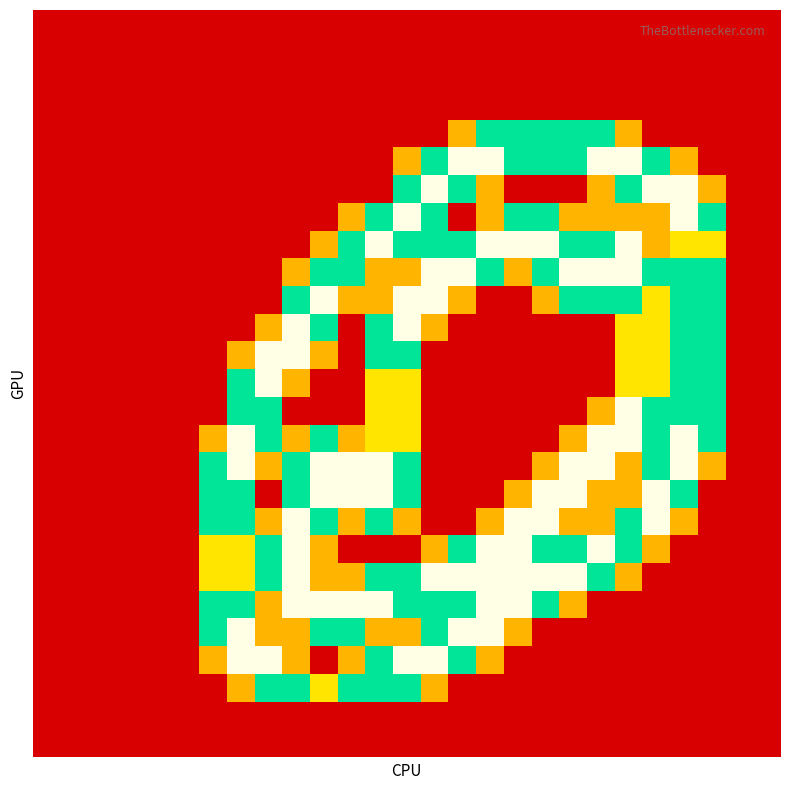

Reading left to right, transcribe all the data shown in this chart.

row_0: 0=0.0	1=0.0	2=0.0	3=0.0	4=0.0	5=0.0	6=0.0	7=0.0	8=0.0	9=0.0	10=0.0	11=0.0	12=0.0	13=0.0	14=0.0	15=0.0	16=0.0	17=0.0	18=0.0	19=0.0	20=0.0	21=0.0	22=0.0	23=0.0	24=0.0	25=0.0	26=0.0
row_1: 0=0.0	1=0.0	2=0.0	3=0.0	4=0.0	5=0.0	6=0.0	7=0.0	8=0.0	9=0.0	10=0.0	11=0.0	12=0.0	13=0.0	14=0.0	15=0.0	16=0.0	17=0.0	18=0.0	19=0.0	20=0.0	21=0.0	22=0.0	23=0.0	24=0.0	25=0.0	26=0.0
row_2: 0=0.0	1=0.0	2=0.0	3=0.0	4=0.0	5=0.0	6=0.0	7=0.0	8=0.0	9=0.0	10=0.0	11=0.0	12=0.0	13=0.0	14=0.0	15=0.0	16=0.0	17=0.0	18=0.0	19=0.0	20=0.0	21=0.0	22=0.0	23=0.0	24=0.0	25=0.0	26=0.0
row_3: 0=0.0	1=0.0	2=0.0	3=0.0	4=0.0	5=0.0	6=0.0	7=0.0	8=0.0	9=0.0	10=0.0	11=0.0	12=0.0	13=0.0	14=0.0	15=0.0	16=0.0	17=0.0	18=0.0	19=0.0	20=0.0	21=0.0	22=0.0	23=0.0	24=0.0	25=0.0	26=0.0
row_4: 0=0.0	1=0.0	2=0.0	3=0.0	4=0.0	5=0.0	6=0.0	7=0.0	8=0.0	9=0.0	10=0.0	11=0.0	12=0.0	13=0.0	14=0.0	15=0.8	16=1.5	17=1.5	18=1.5	19=1.5	20=1.5	21=0.8	22=0.0	23=0.0	24=0.0	25=0.0	26=0.0
row_5: 0=0.0	1=0.0	2=0.0	3=0.0	4=0.0	5=0.0	6=0.0	7=0.0	8=0.0	9=0.0	10=0.0	11=0.0	12=0.0	13=0.8	14=1.5	15=2.0	16=2.0	17=1.5	18=1.5	19=1.5	20=2.0	21=2.0	22=1.5	23=0.8	24=0.0	25=0.0	26=0.0
row_6: 0=0.0	1=0.0	2=0.0	3=0.0	4=0.0	5=0.0	6=0.0	7=0.0	8=0.0	9=0.0	10=0.0	11=0.0	12=0.0	13=1.5	14=2.0	15=1.5	16=0.8	17=0.0	18=0.0	19=0.0	20=0.8	21=1.5	22=2.0	23=2.0	24=0.8	25=0.0	26=0.0
row_7: 0=0.0	1=0.0	2=0.0	3=0.0	4=0.0	5=0.0	6=0.0	7=0.0	8=0.0	9=0.0	10=0.0	11=0.8	12=1.5	13=2.0	14=1.5	15=0.0	16=0.8	17=1.5	18=1.5	19=0.8	20=0.8	21=0.8	22=0.8	23=2.0	24=1.5	25=0.0	26=0.0
row_8: 0=0.0	1=0.0	2=0.0	3=0.0	4=0.0	5=0.0	6=0.0	7=0.0	8=0.0	9=0.0	10=0.8	11=1.5	12=2.0	13=1.5	14=1.5	15=1.5	16=2.0	17=2.0	18=2.0	19=1.5	20=1.5	21=2.0	22=0.8	23=1.0	24=1.0	25=0.0	26=0.0
row_9: 0=0.0	1=0.0	2=0.0	3=0.0	4=0.0	5=0.0	6=0.0	7=0.0	8=0.0	9=0.8	10=1.5	11=1.5	12=0.8	13=0.8	14=2.0	15=2.0	16=1.5	17=0.8	18=1.5	19=2.0	20=2.0	21=2.0	22=1.5	23=1.5	24=1.5	25=0.0	26=0.0
row_10: 0=0.0	1=0.0	2=0.0	3=0.0	4=0.0	5=0.0	6=0.0	7=0.0	8=0.0	9=1.5	10=2.0	11=0.8	12=0.8	13=2.0	14=2.0	15=0.8	16=0.0	17=0.0	18=0.8	19=1.5	20=1.5	21=1.5	22=1.0	23=1.5	24=1.5	25=0.0	26=0.0
row_11: 0=0.0	1=0.0	2=0.0	3=0.0	4=0.0	5=0.0	6=0.0	7=0.0	8=0.8	9=2.0	10=1.5	11=0.0	12=1.5	13=2.0	14=0.8	15=0.0	16=0.0	17=0.0	18=0.0	19=0.0	20=0.0	21=1.0	22=1.0	23=1.5	24=1.5	25=0.0	26=0.0
row_12: 0=0.0	1=0.0	2=0.0	3=0.0	4=0.0	5=0.0	6=0.0	7=0.8	8=2.0	9=2.0	10=0.8	11=0.0	12=1.5	13=1.5	14=0.0	15=0.0	16=0.0	17=0.0	18=0.0	19=0.0	20=0.0	21=1.0	22=1.0	23=1.5	24=1.5	25=0.0	26=0.0
row_13: 0=0.0	1=0.0	2=0.0	3=0.0	4=0.0	5=0.0	6=0.0	7=1.5	8=2.0	9=0.8	10=0.0	11=0.0	12=1.0	13=1.0	14=0.0	15=0.0	16=0.0	17=0.0	18=0.0	19=0.0	20=0.0	21=1.0	22=1.0	23=1.5	24=1.5	25=0.0	26=0.0
row_14: 0=0.0	1=0.0	2=0.0	3=0.0	4=0.0	5=0.0	6=0.0	7=1.5	8=1.5	9=0.0	10=0.0	11=0.0	12=1.0	13=1.0	14=0.0	15=0.0	16=0.0	17=0.0	18=0.0	19=0.0	20=0.8	21=2.0	22=1.5	23=1.5	24=1.5	25=0.0	26=0.0
row_15: 0=0.0	1=0.0	2=0.0	3=0.0	4=0.0	5=0.0	6=0.8	7=2.0	8=1.5	9=0.8	10=1.5	11=0.8	12=1.0	13=1.0	14=0.0	15=0.0	16=0.0	17=0.0	18=0.0	19=0.8	20=2.0	21=2.0	22=1.5	23=2.0	24=1.5	25=0.0	26=0.0
row_16: 0=0.0	1=0.0	2=0.0	3=0.0	4=0.0	5=0.0	6=1.5	7=2.0	8=0.8	9=1.5	10=2.0	11=2.0	12=2.0	13=1.5	14=0.0	15=0.0	16=0.0	17=0.0	18=0.8	19=2.0	20=2.0	21=0.8	22=1.5	23=2.0	24=0.8	25=0.0	26=0.0
row_17: 0=0.0	1=0.0	2=0.0	3=0.0	4=0.0	5=0.0	6=1.5	7=1.5	8=0.0	9=1.5	10=2.0	11=2.0	12=2.0	13=1.5	14=0.0	15=0.0	16=0.0	17=0.8	18=2.0	19=2.0	20=0.8	21=0.8	22=2.0	23=1.5	24=0.0	25=0.0	26=0.0
row_18: 0=0.0	1=0.0	2=0.0	3=0.0	4=0.0	5=0.0	6=1.5	7=1.5	8=0.8	9=2.0	10=1.5	11=0.8	12=1.5	13=0.8	14=0.0	15=0.0	16=0.8	17=2.0	18=2.0	19=0.8	20=0.8	21=1.5	22=2.0	23=0.8	24=0.0	25=0.0	26=0.0
row_19: 0=0.0	1=0.0	2=0.0	3=0.0	4=0.0	5=0.0	6=1.0	7=1.0	8=1.5	9=2.0	10=0.8	11=0.0	12=0.0	13=0.0	14=0.8	15=1.5	16=2.0	17=2.0	18=1.5	19=1.5	20=2.0	21=1.5	22=0.8	23=0.0	24=0.0	25=0.0	26=0.0
row_20: 0=0.0	1=0.0	2=0.0	3=0.0	4=0.0	5=0.0	6=1.0	7=1.0	8=1.5	9=2.0	10=0.8	11=0.8	12=1.5	13=1.5	14=2.0	15=2.0	16=2.0	17=2.0	18=2.0	19=2.0	20=1.5	21=0.8	22=0.0	23=0.0	24=0.0	25=0.0	26=0.0
row_21: 0=0.0	1=0.0	2=0.0	3=0.0	4=0.0	5=0.0	6=1.5	7=1.5	8=0.8	9=2.0	10=2.0	11=2.0	12=2.0	13=1.5	14=1.5	15=1.5	16=2.0	17=2.0	18=1.5	19=0.8	20=0.0	21=0.0	22=0.0	23=0.0	24=0.0	25=0.0	26=0.0
row_22: 0=0.0	1=0.0	2=0.0	3=0.0	4=0.0	5=0.0	6=1.5	7=2.0	8=0.8	9=0.8	10=1.5	11=1.5	12=0.8	13=0.8	14=1.5	15=2.0	16=2.0	17=0.8	18=0.0	19=0.0	20=0.0	21=0.0	22=0.0	23=0.0	24=0.0	25=0.0	26=0.0
row_23: 0=0.0	1=0.0	2=0.0	3=0.0	4=0.0	5=0.0	6=0.8	7=2.0	8=2.0	9=0.8	10=0.0	11=0.8	12=1.5	13=2.0	14=2.0	15=1.5	16=0.8	17=0.0	18=0.0	19=0.0	20=0.0	21=0.0	22=0.0	23=0.0	24=0.0	25=0.0	26=0.0
row_24: 0=0.0	1=0.0	2=0.0	3=0.0	4=0.0	5=0.0	6=0.0	7=0.8	8=1.5	9=1.5	10=1.0	11=1.5	12=1.5	13=1.5	14=0.8	15=0.0	16=0.0	17=0.0	18=0.0	19=0.0	20=0.0	21=0.0	22=0.0	23=0.0	24=0.0	25=0.0	26=0.0
row_25: 0=0.0	1=0.0	2=0.0	3=0.0	4=0.0	5=0.0	6=0.0	7=0.0	8=0.0	9=0.0	10=0.0	11=0.0	12=0.0	13=0.0	14=0.0	15=0.0	16=0.0	17=0.0	18=0.0	19=0.0	20=0.0	21=0.0	22=0.0	23=0.0	24=0.0	25=0.0	26=0.0
row_26: 0=0.0	1=0.0	2=0.0	3=0.0	4=0.0	5=0.0	6=0.0	7=0.0	8=0.0	9=0.0	10=0.0	11=0.0	12=0.0	13=0.0	14=0.0	15=0.0	16=0.0	17=0.0	18=0.0	19=0.0	20=0.0	21=0.0	22=0.0	23=0.0	24=0.0	25=0.0	26=0.0